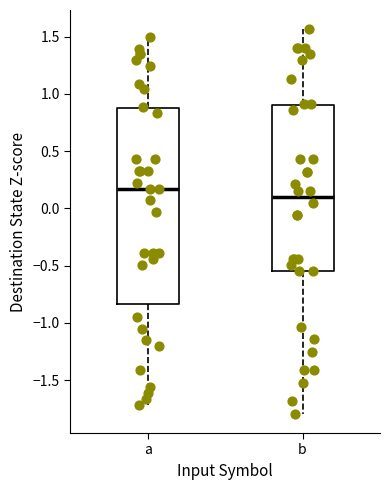

Reading left to right, transcribe this box plot: for each box, give where its median line is, the range the box spans, and where its two whiskers end, as read against the y-axis. The values are not printed on the chart, so give them approximately, as read against the axis.

a: median 0.15, box -0.85 to 0.85, whiskers -1.70 to 1.50
b: median 0.10, box -0.55 to 0.90, whiskers -1.80 to 1.55